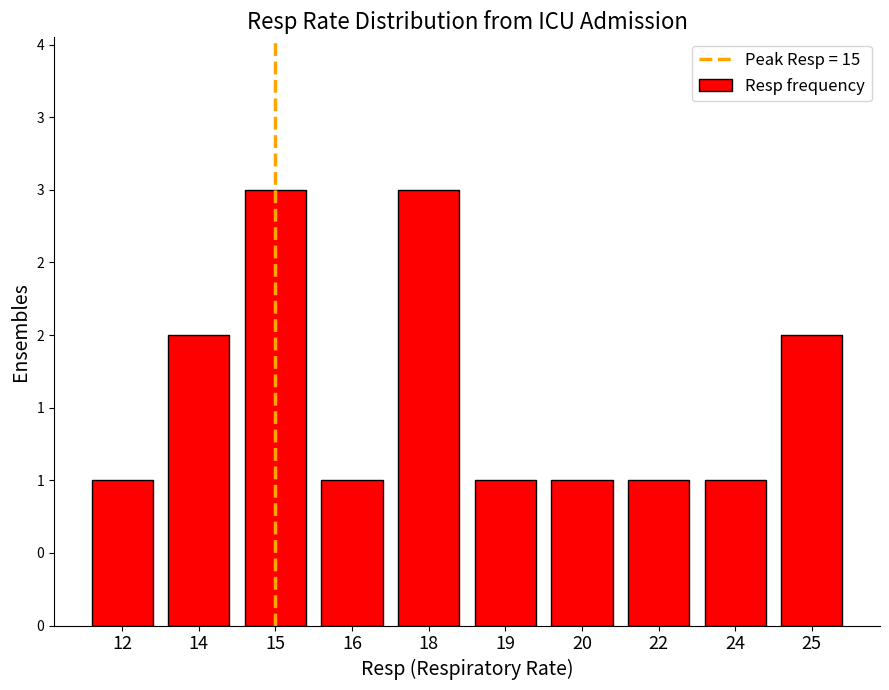

Reading left to right, what are all the values shown in this chart?

1	2	3	1	3	1	1	1	1	2